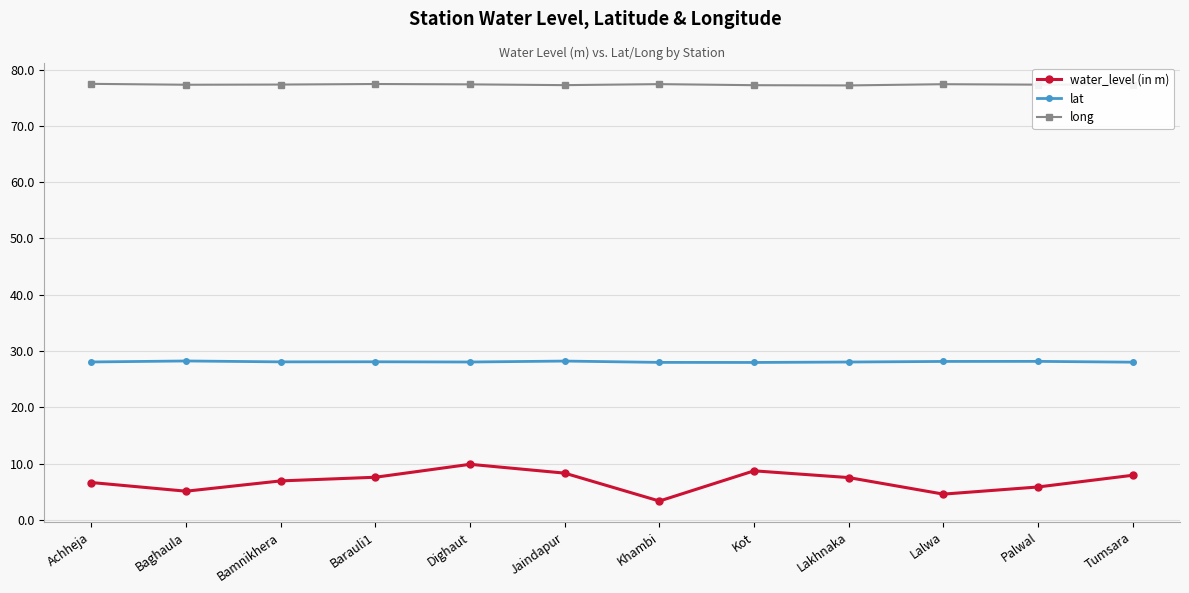

True or false: water_level (in m) has a value of 3.7 at Dighaut.

False